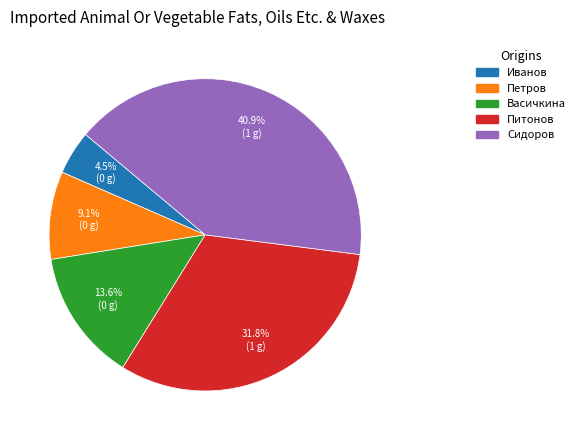

Is it true that Петров is 1% of the pie?

False